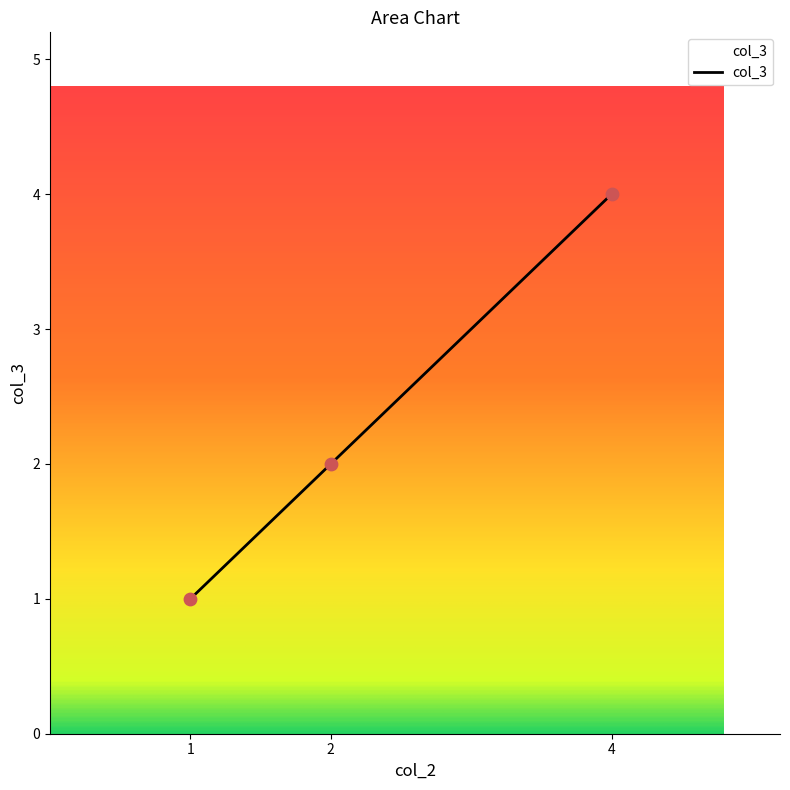

What is the change in value from 2 to 4?

+2